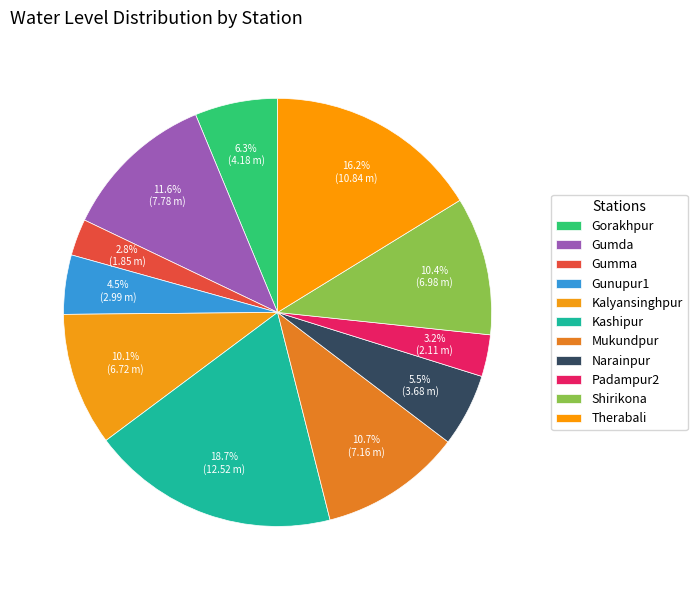

Approximately how many times larger is the value at Shirikona compared to Therabali?

0.6